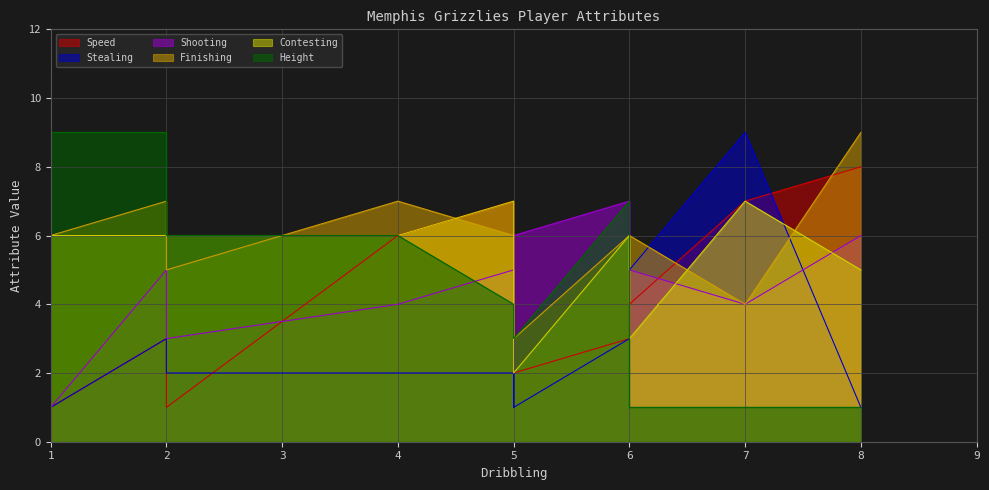

Is it true that Shooting equals 2 at Steven Adams?

False